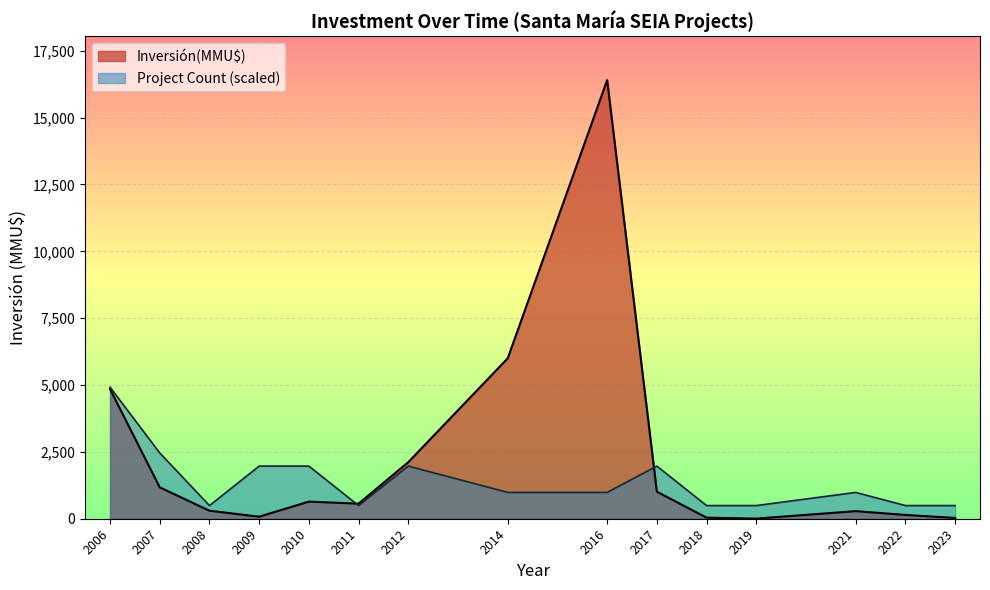

What value does the Count series have at 2016-03?

1